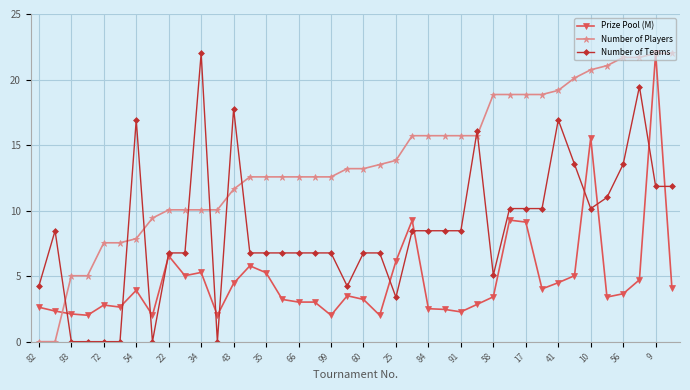

True or false: Prize Pool (M) and Number of Teams intersect in this chart.

True